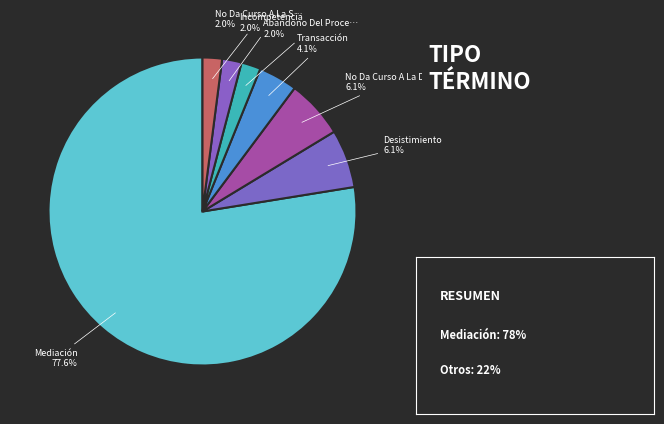

How many slices are in this pie chart?

7